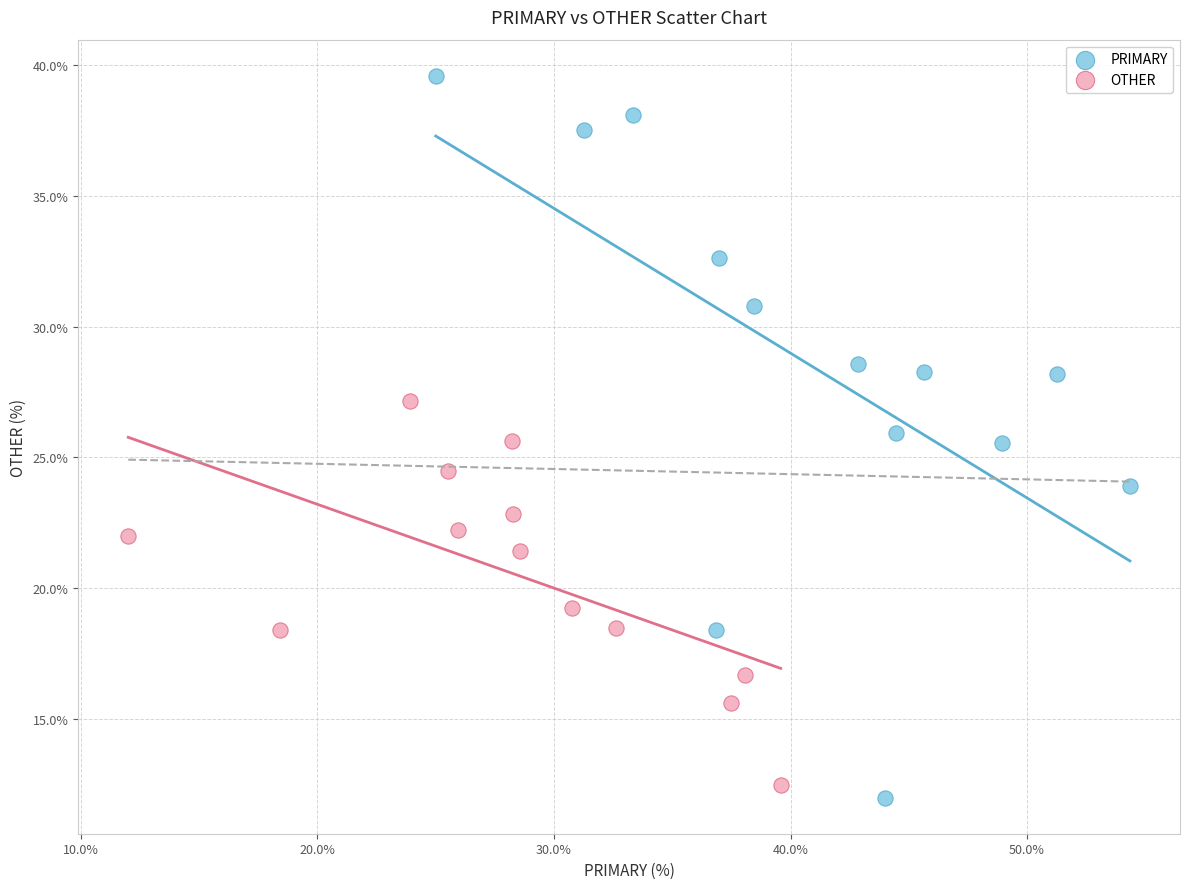

Which series reaches the minimum Y coordinate?

PRIMARY